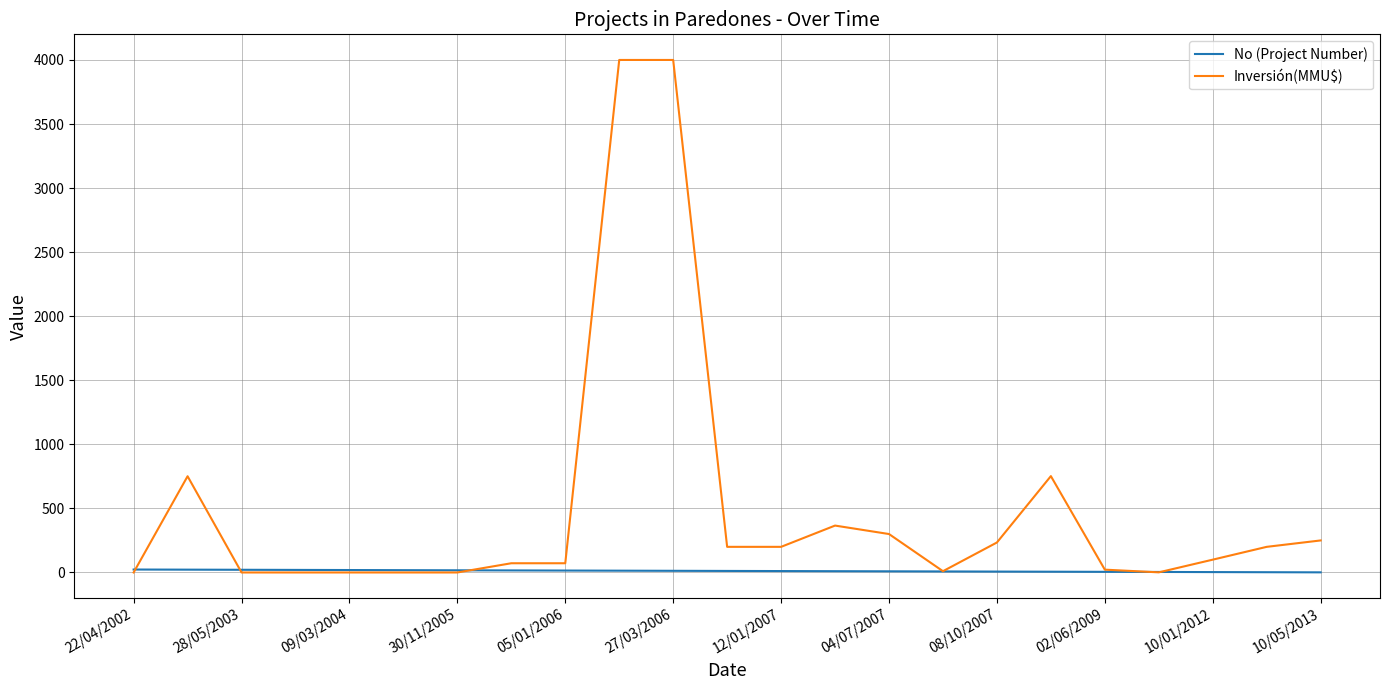

Which series has the largest total across all categories?

Inversión(MMU$)